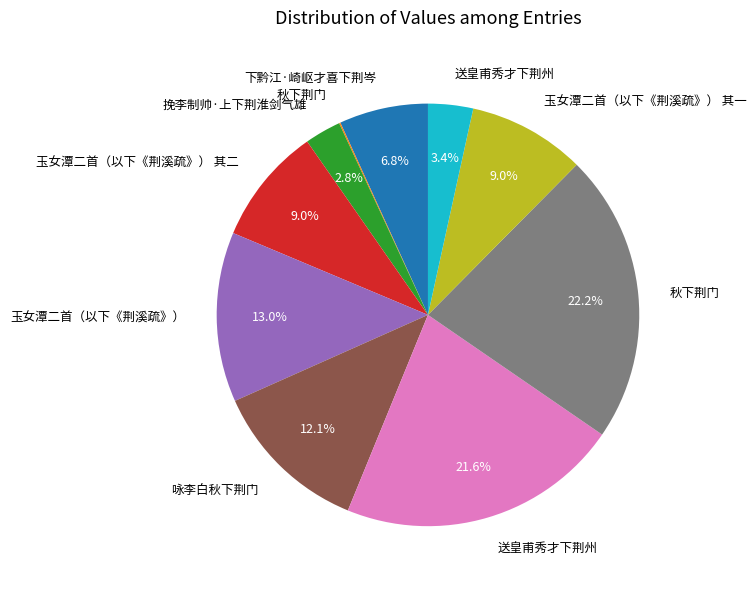

Is there any slice that represents more than half of the pie?

No